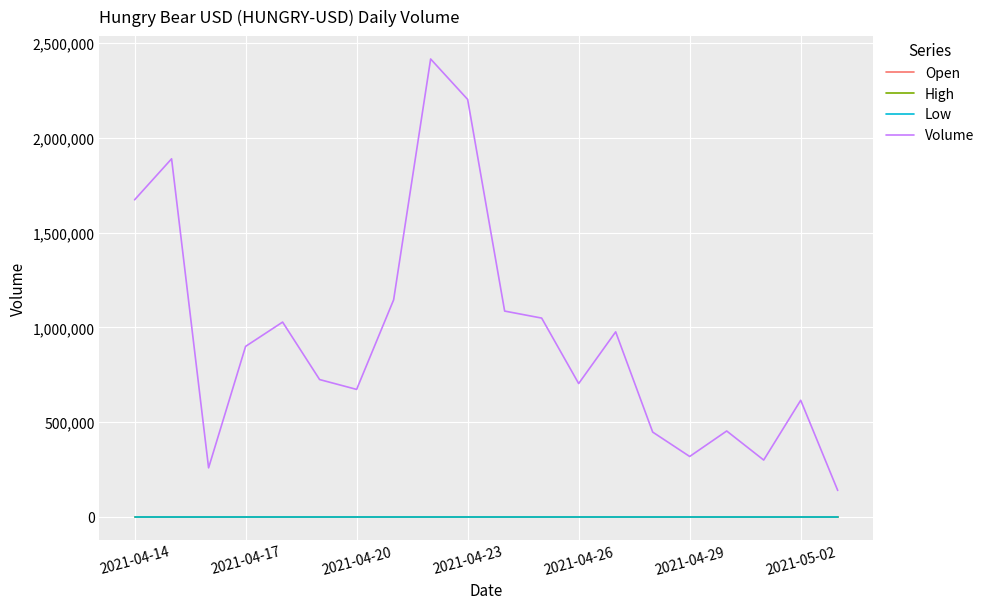

Does the chart display data point markers on the line(s)?

No